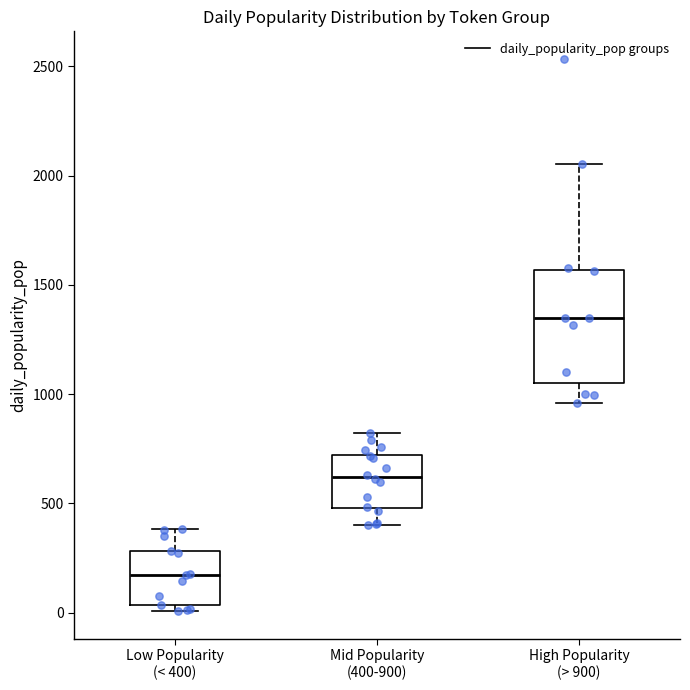

Reading left to right, transcribe this box plot: for each box, give where its median line is, the range the box spans, and where its two whiskers end, as read against the y-axis. The values are not printed on the chart, so give them approximately, as read against the axis.

Low Popularity (< 400): median 150, box 50 to 300, whiskers 0 to 400
Mid Popularity (400-900): median 600, box 500 to 700, whiskers 400 to 800
High Popularity (> 900): median 1350, box 1050 to 1550, whiskers 950 to 2050